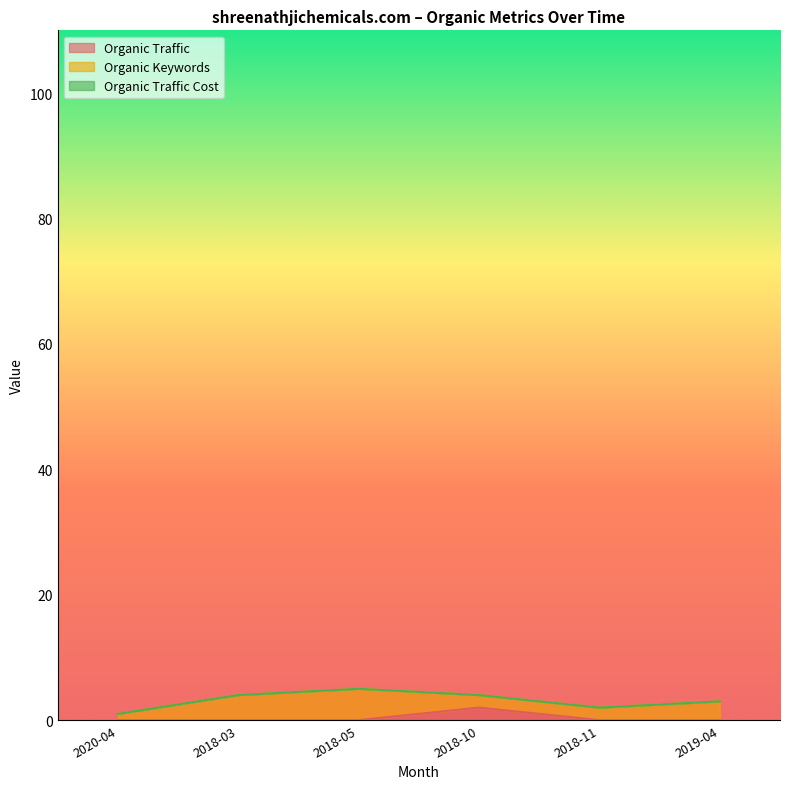

What is the highest value of the Organic Traffic series?

2